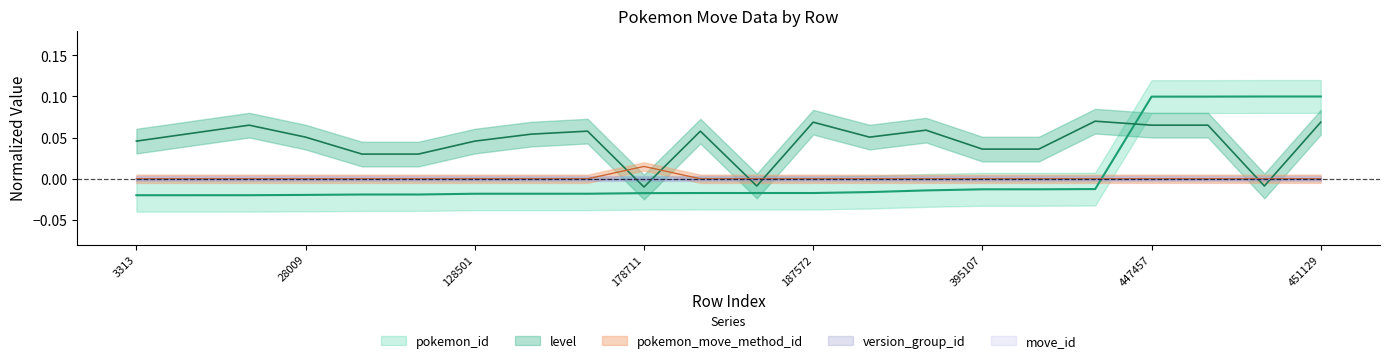

What is the value of the pokemon_id point at the 21st from the left?

0.1